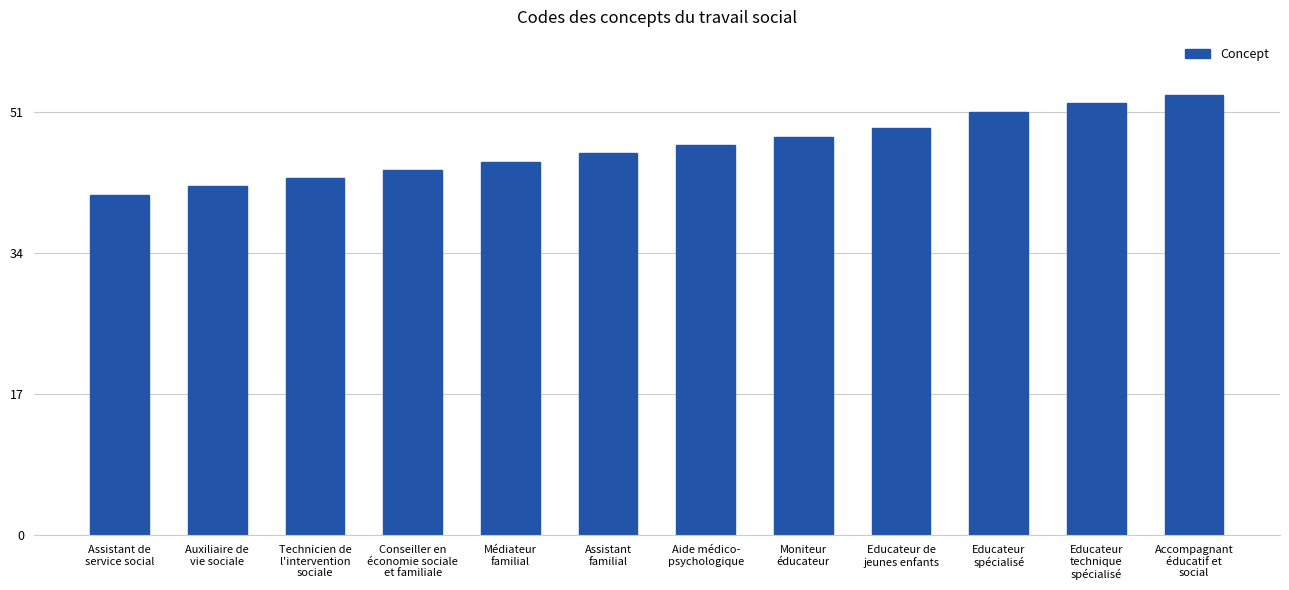

What is the label of the 6th bar from the right?

Aide médico-
psychologique